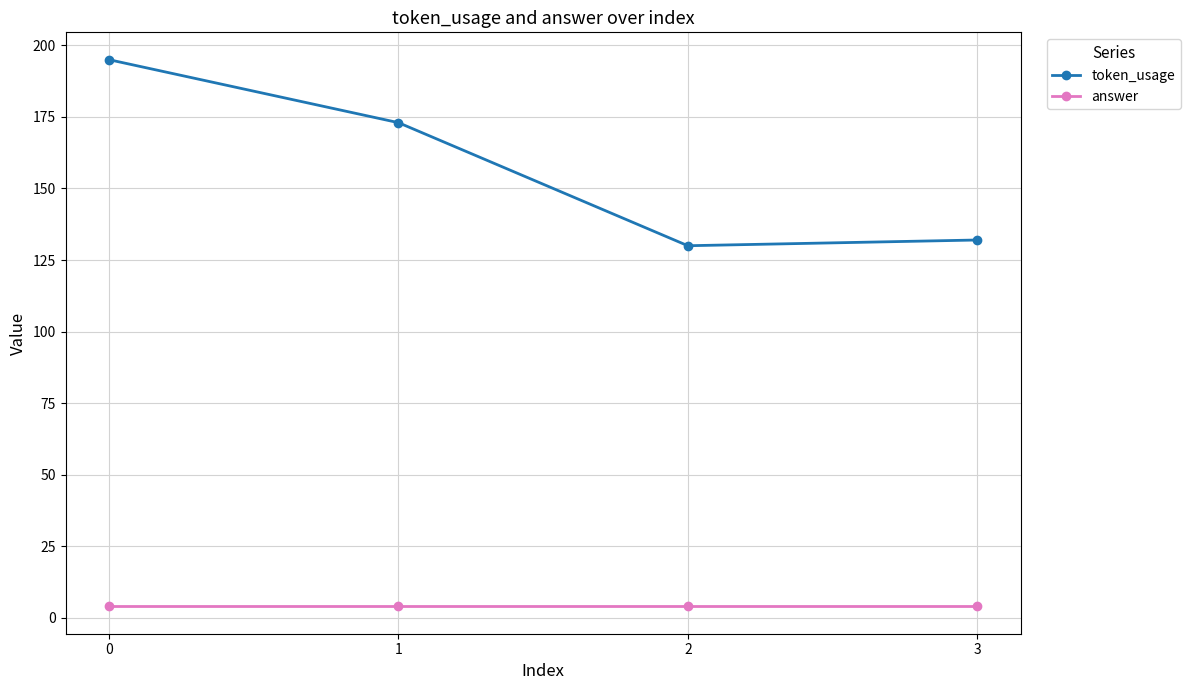

At which label is token_usage closest to 162?

1